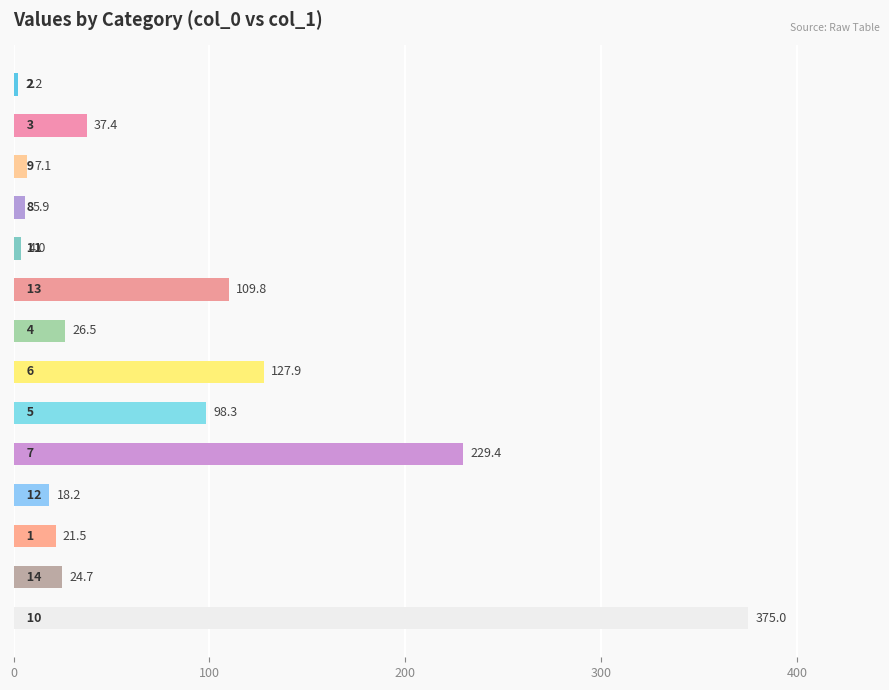

What is the value of the 2nd bar from the top?

37.4